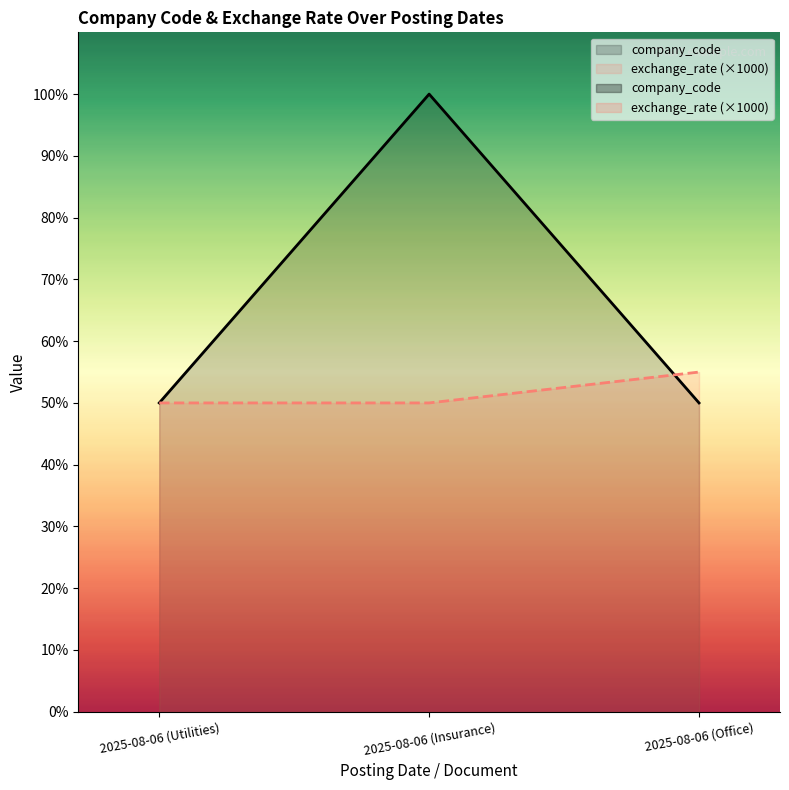

What is the highest value of the company_code series?

2000